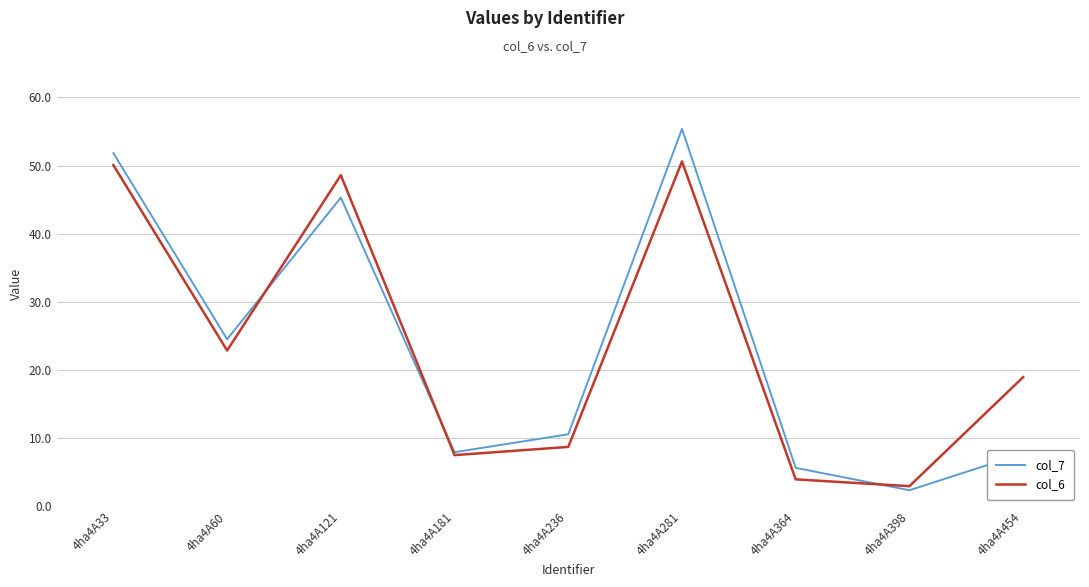

What is the sum of all col_7 values?

211.2